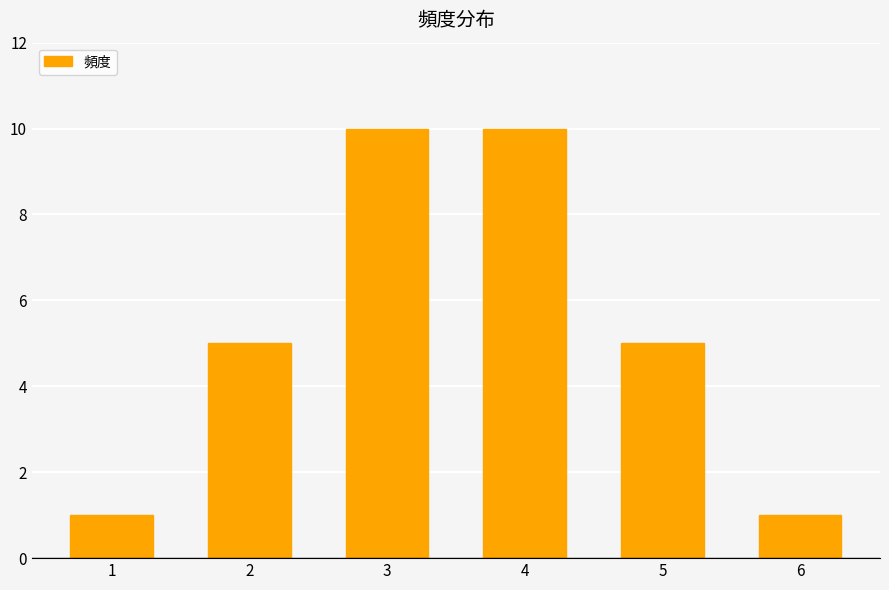

What value does the data have at 2?

5